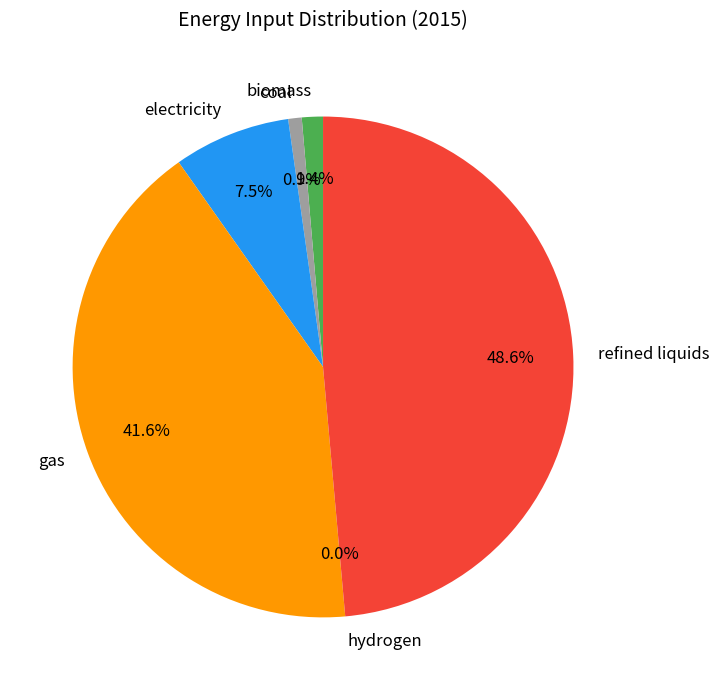

Which category has the biggest portion of the pie?

refined liquids